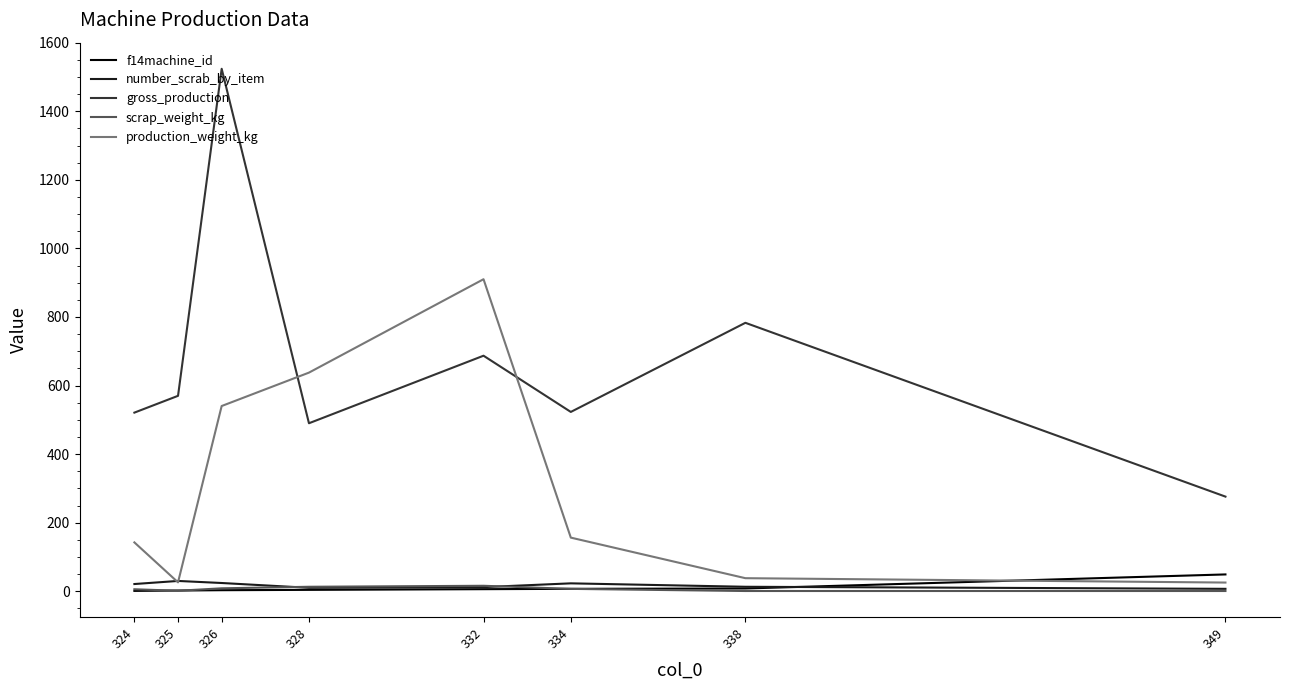

Rank the series by their maximum value, from lowest to highest.

scrap_weight_kg, number_scrab_by_item, f14machine_id, production_weight_kg, gross_production